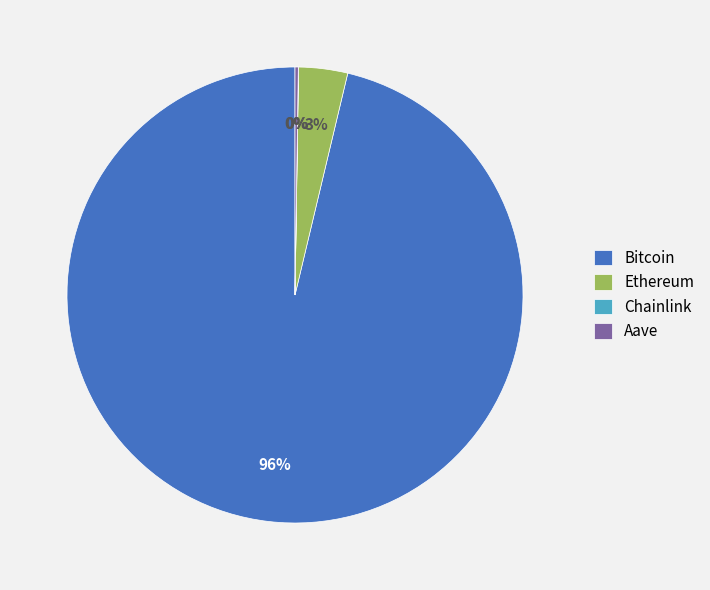

Which has a higher value, Ethereum or Bitcoin?

Bitcoin